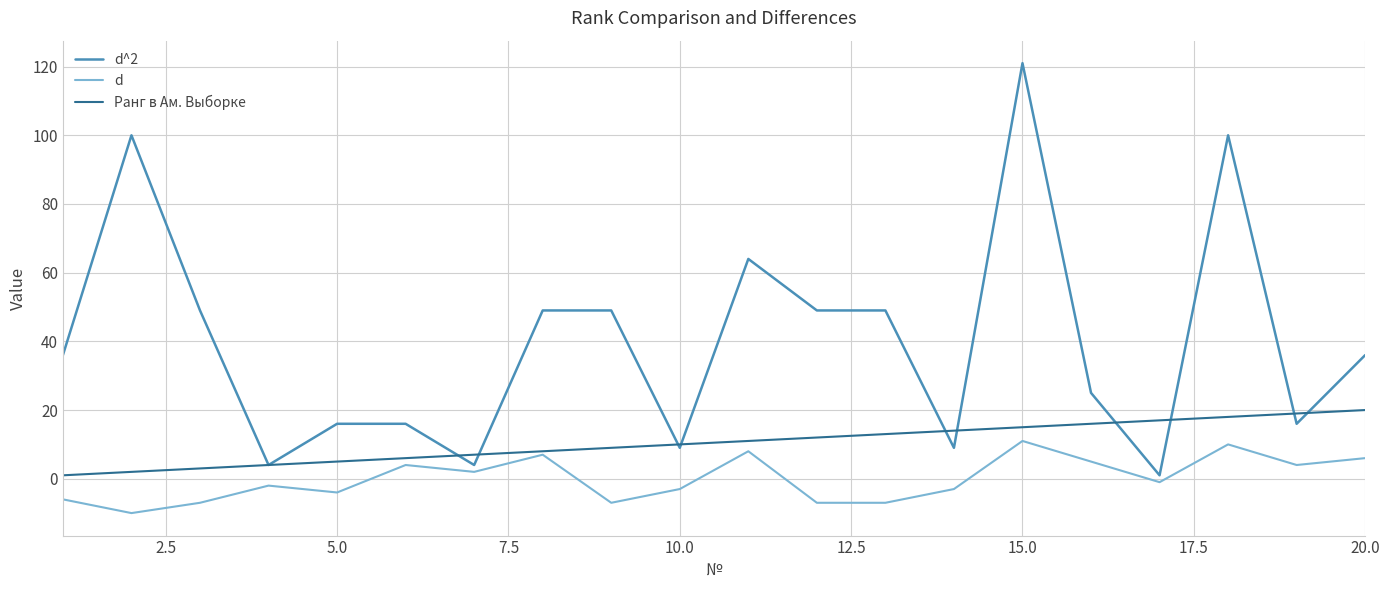

How many positive values does the d series have?

9